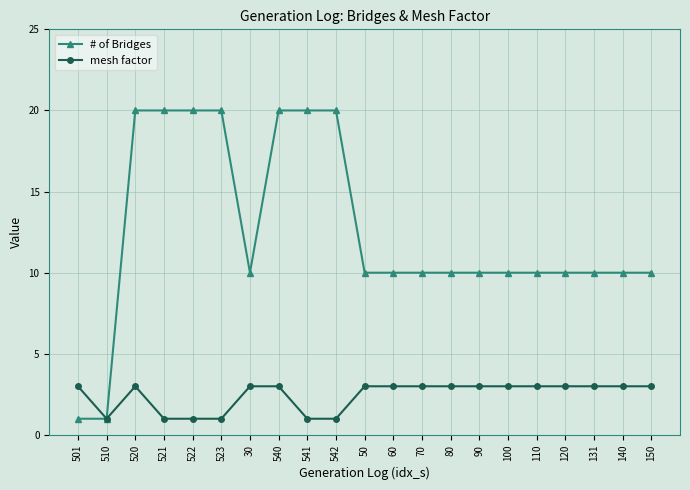

At which category does mesh factor reach its first local peak?

520